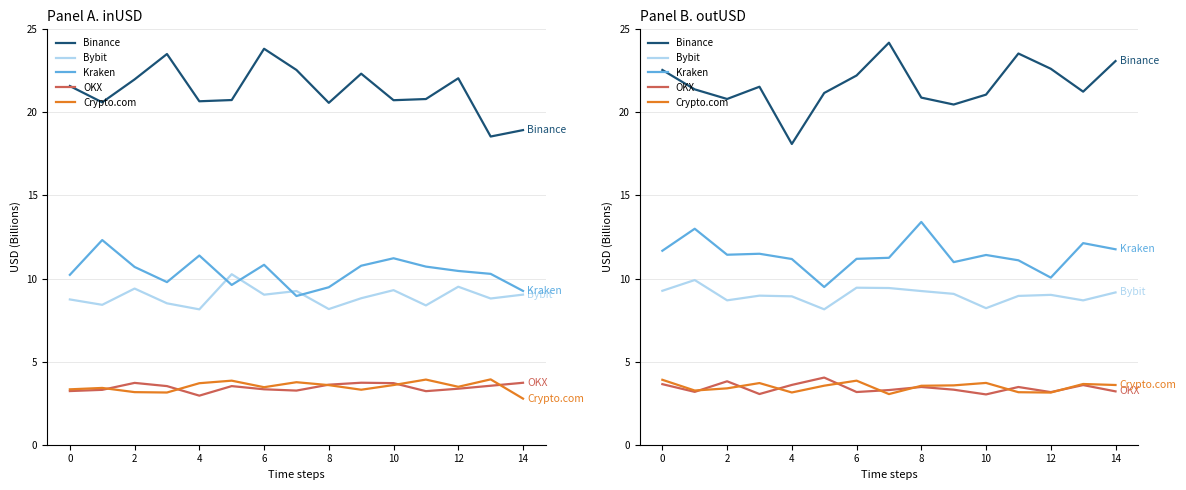

What is the maximum value for Crypto.com?

3.9